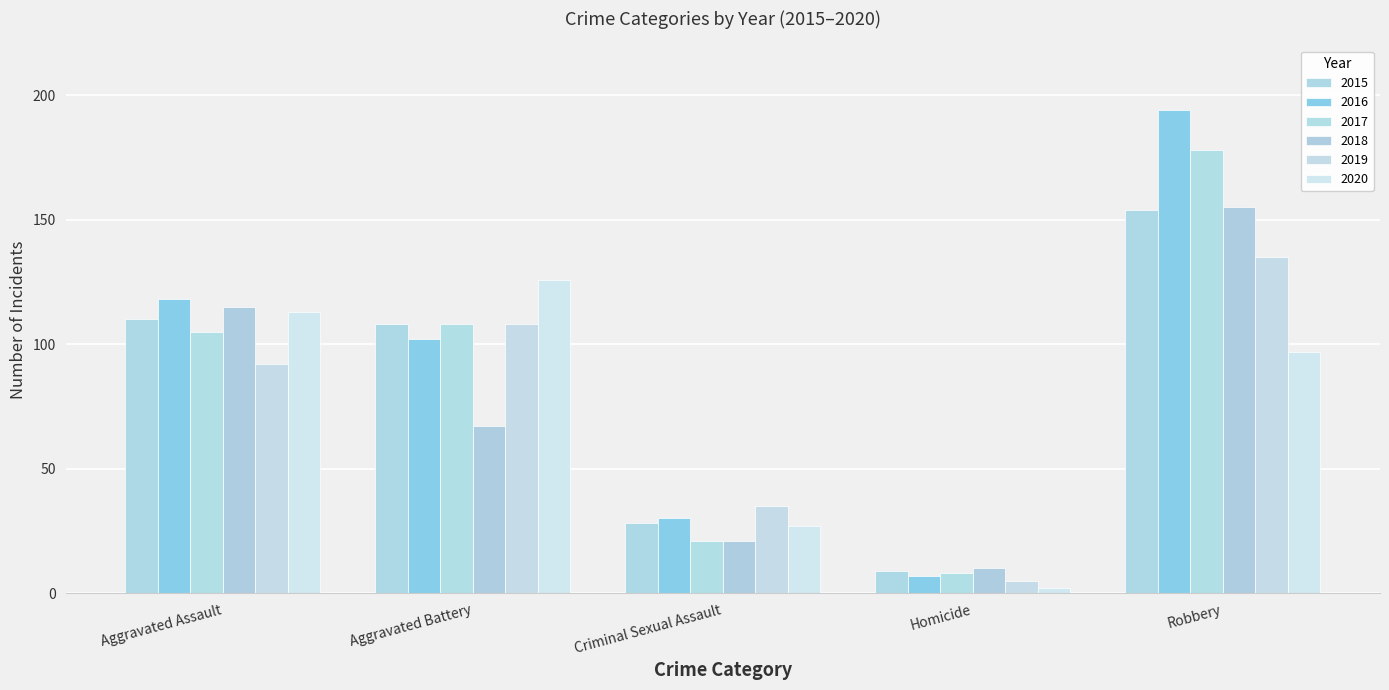

Which series has the largest total across all categories?

2016